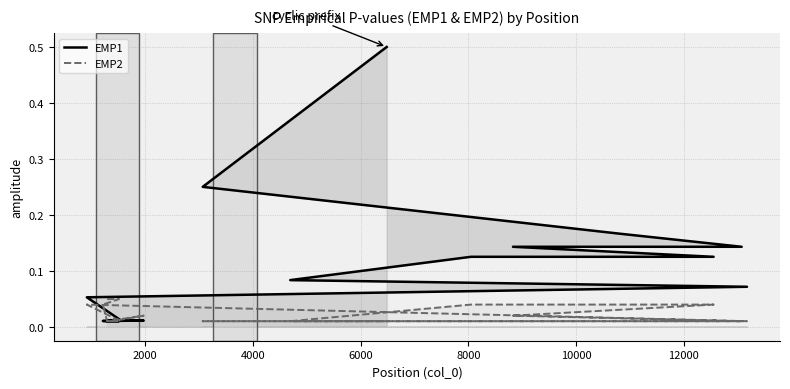

Does the chart have visible grid lines?

Yes